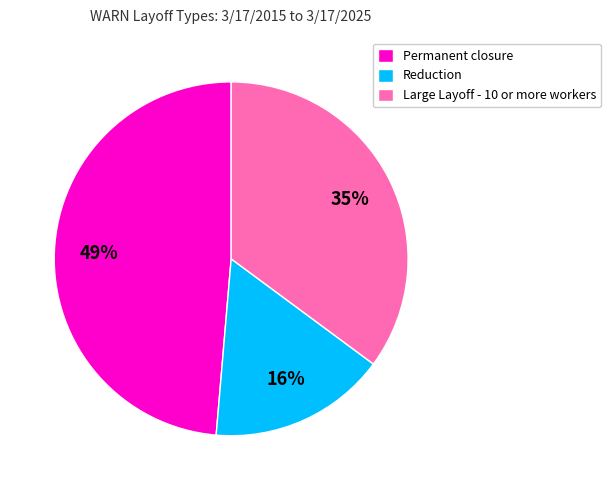

Is it true that Reduction is 16% of the pie?

True